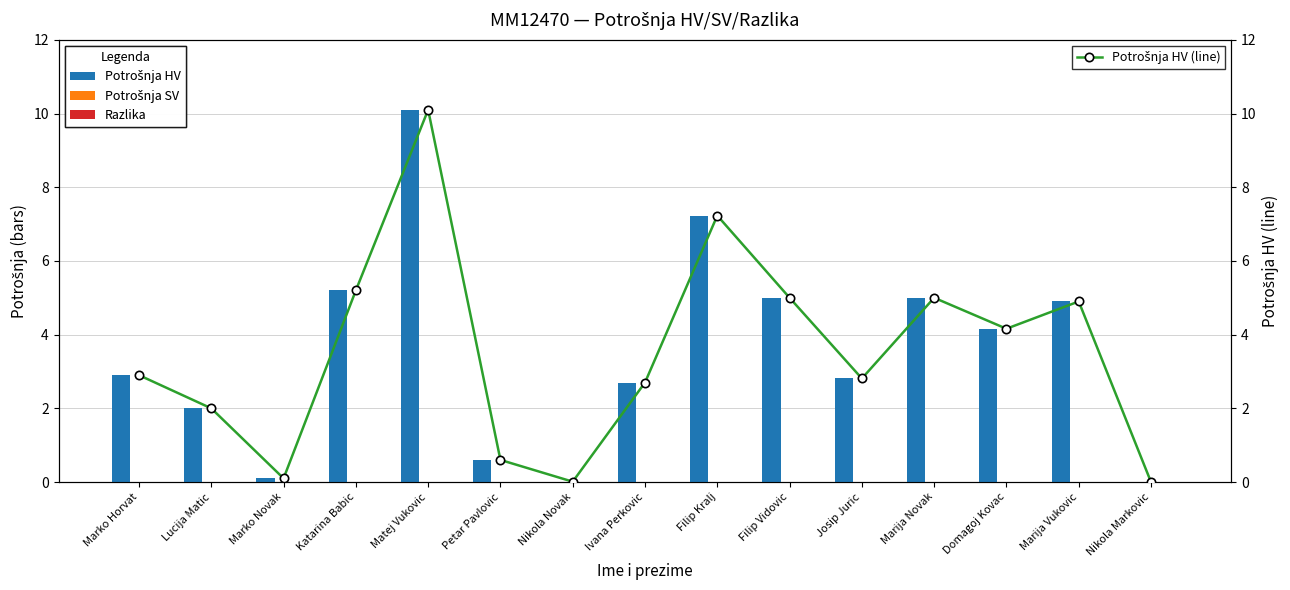

Reading left to right, transcribe all the data shown in this chart.

Potrošnja HV: 2.9	2.0	0.1	5.2	10.1	0.6	0.0	2.7	7.2	5.0	2.8	5.0	4.2	4.9	0.0
Potrošnja SV: 0.0	0.0	0.0	0.0	0.0	0.0	0.0	0.0	0.0	0.0	0.0	0.0	0.0	0.0	0.0
Razlika: 0.0	0.0	0.0	0.0	0.0	0.0	0.0	0.0	0.0	0.0	0.0	0.0	0.0	0.0	0.0
Potrošnja HV (line): 2.9	2.0	0.1	5.2	10.1	0.6	0.0	2.7	7.2	5.0	2.8	5.0	4.2	4.9	0.0